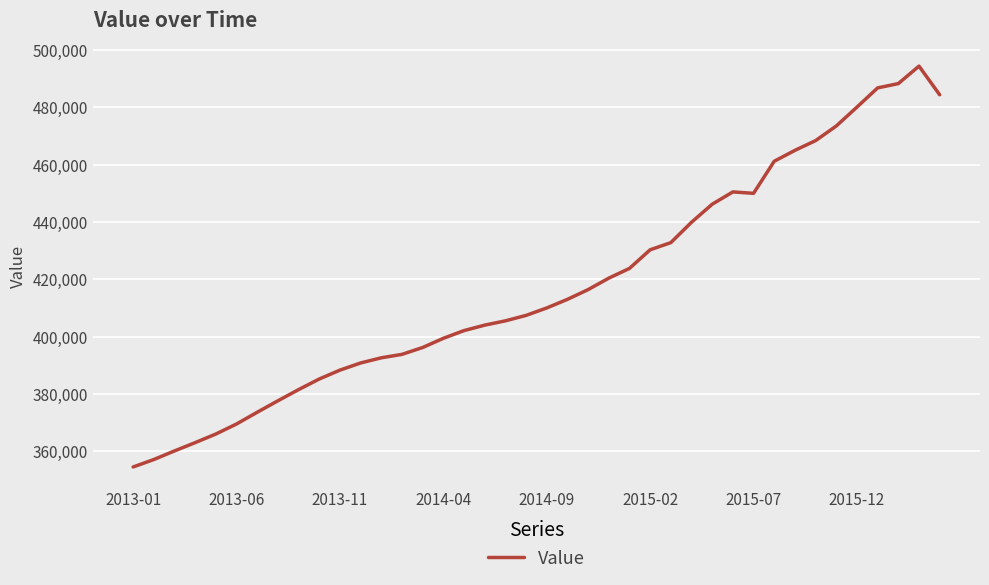

What is the smallest value displayed?

354500